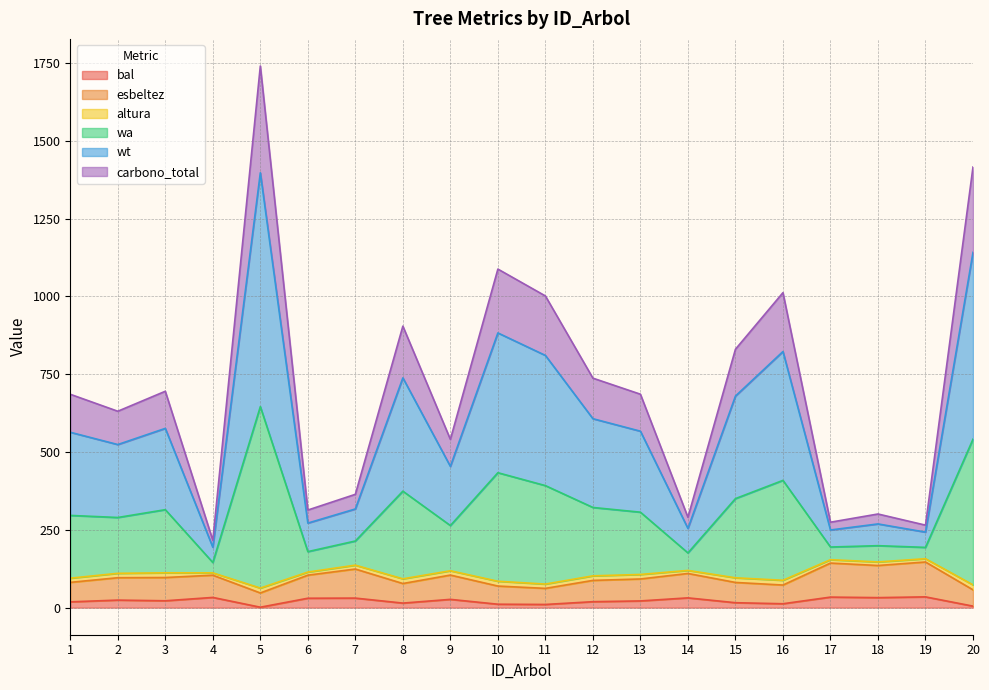

At which label does esbeltez reach its minimum?

5